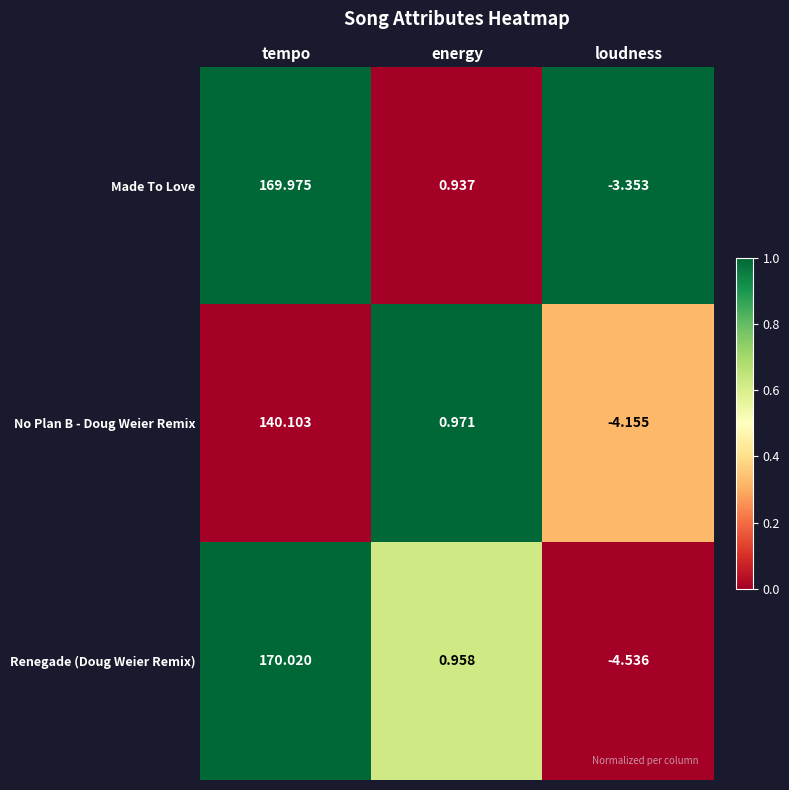

At which category does the chart reach its peak across all series?

tempo